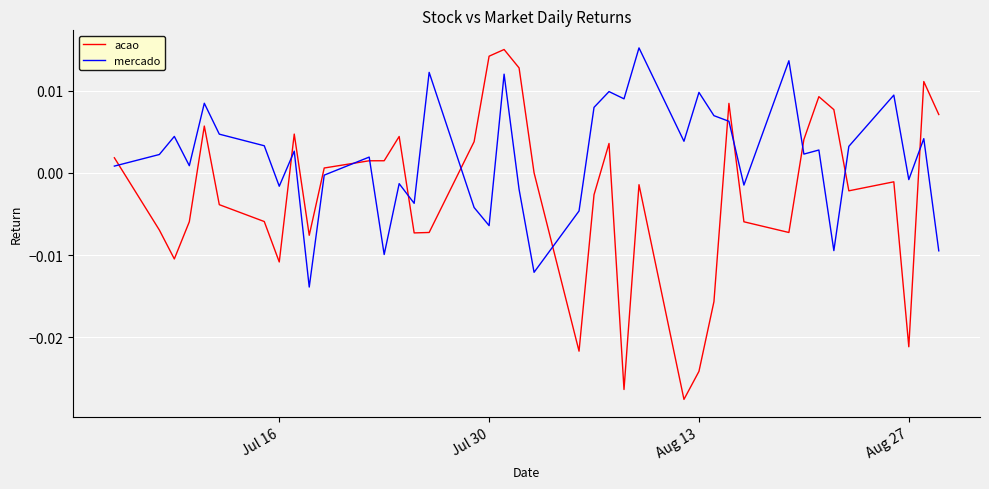

Which series has the largest total across all categories?

mercado